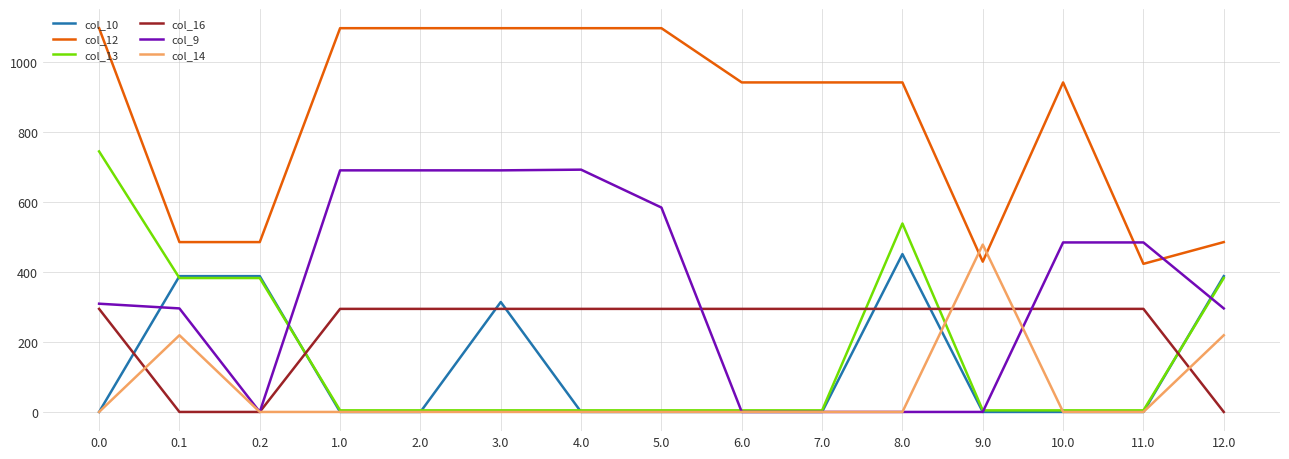

Which series has the widest spread of values?

col_13